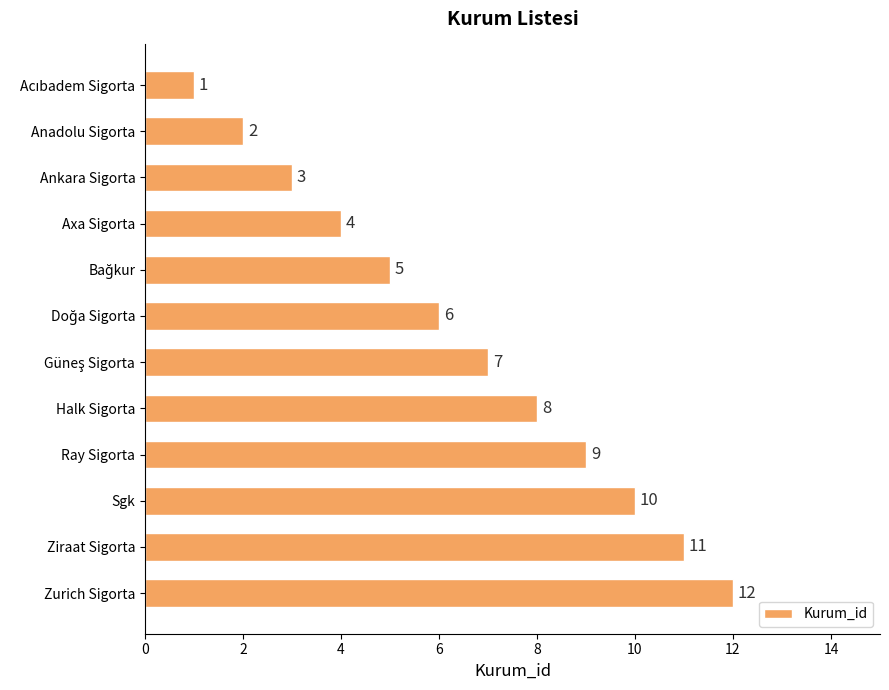

What is the approximate value at Ray Sigorta?

9